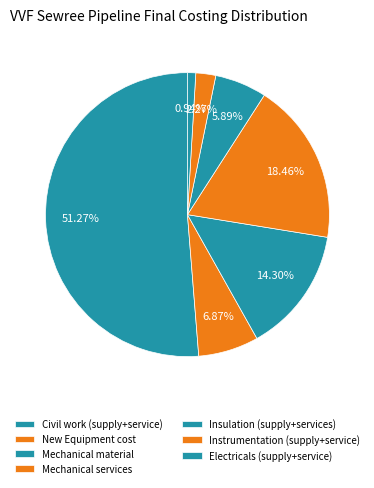

What percentage is the New Equipment cost slice, to the nearest percent?

7%